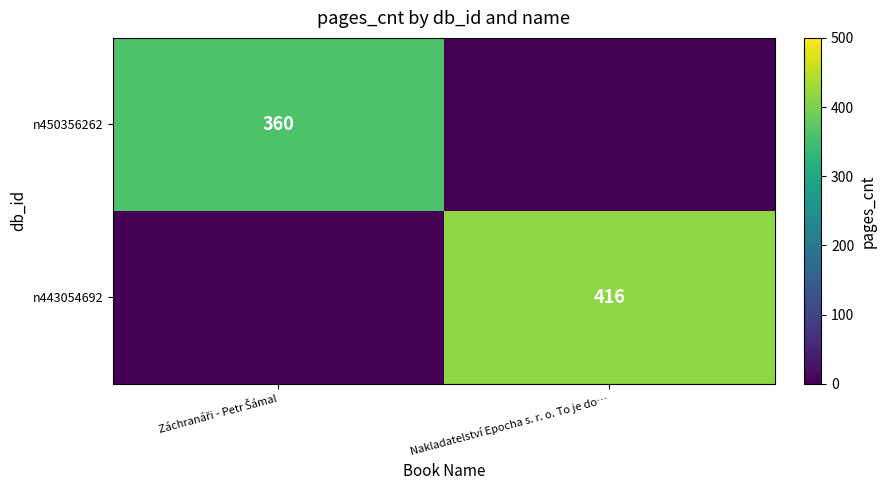

The n443054692 series shows 541 at Nakladatelství Epocha s. r. o. To je do…. True or false?

False